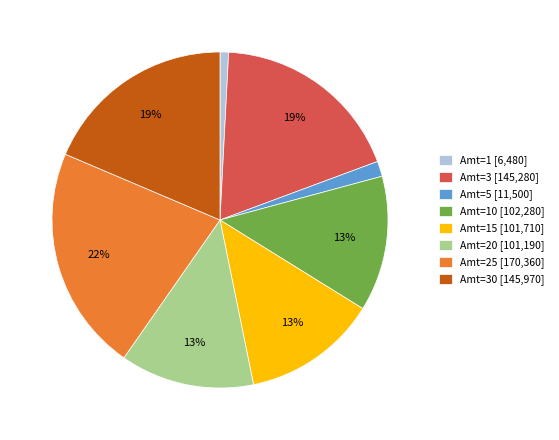

What percentage is the Amt=15 [101,710] slice, to the nearest percent?

13%